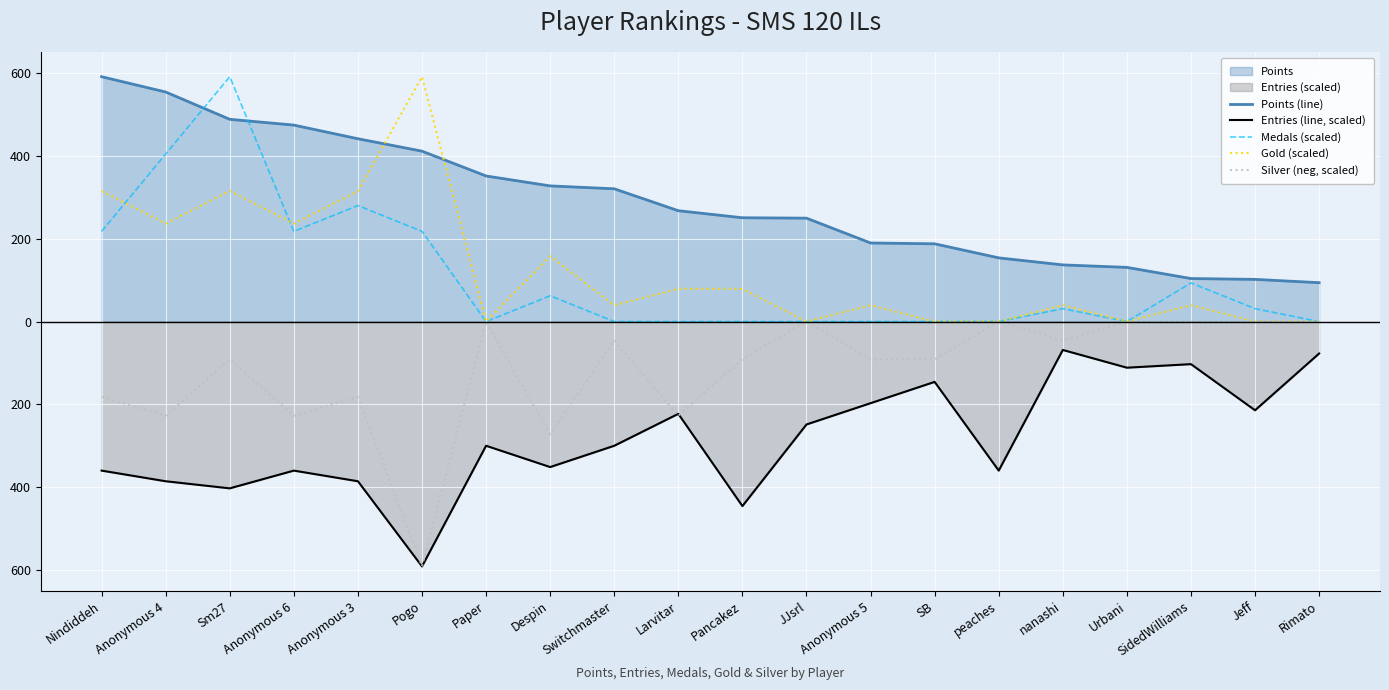

What are all the series names shown in the legend?

Points (line), Entries (line, scaled), Medals (scaled), Gold (scaled), Silver (neg, scaled)